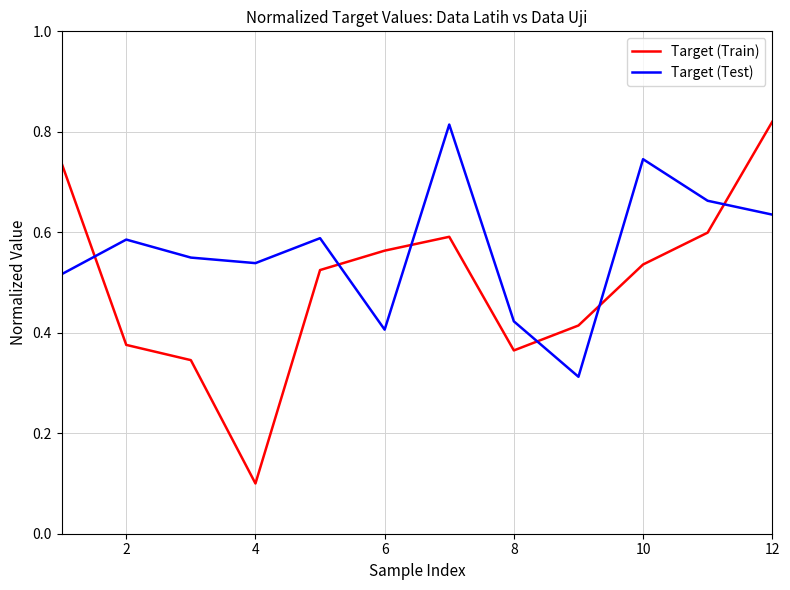

How many intersections are there between Target (Train) and Target (Test)?

6